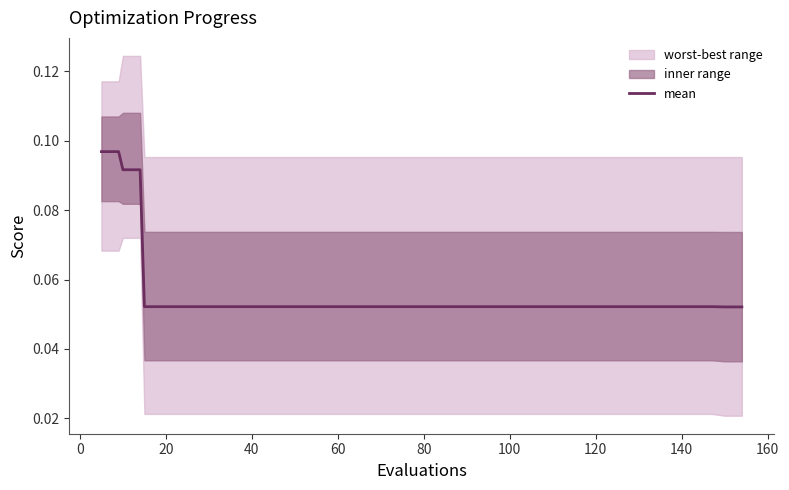

Count the values in the range 0 to 1.

40